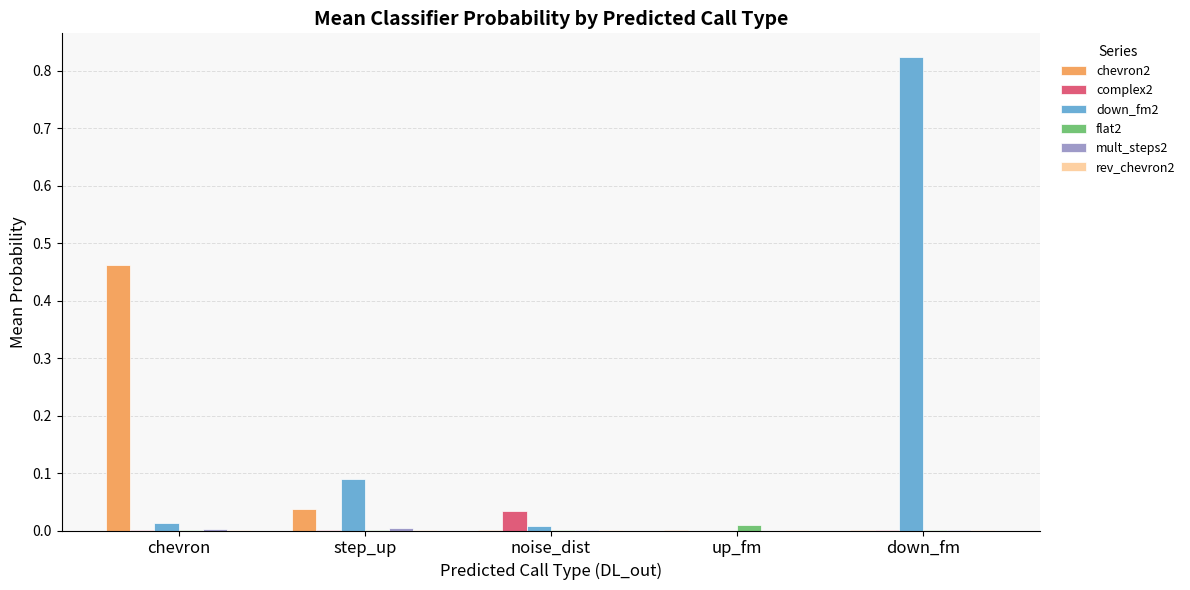

Which label corresponds to the largest value in the chart?

down_fm